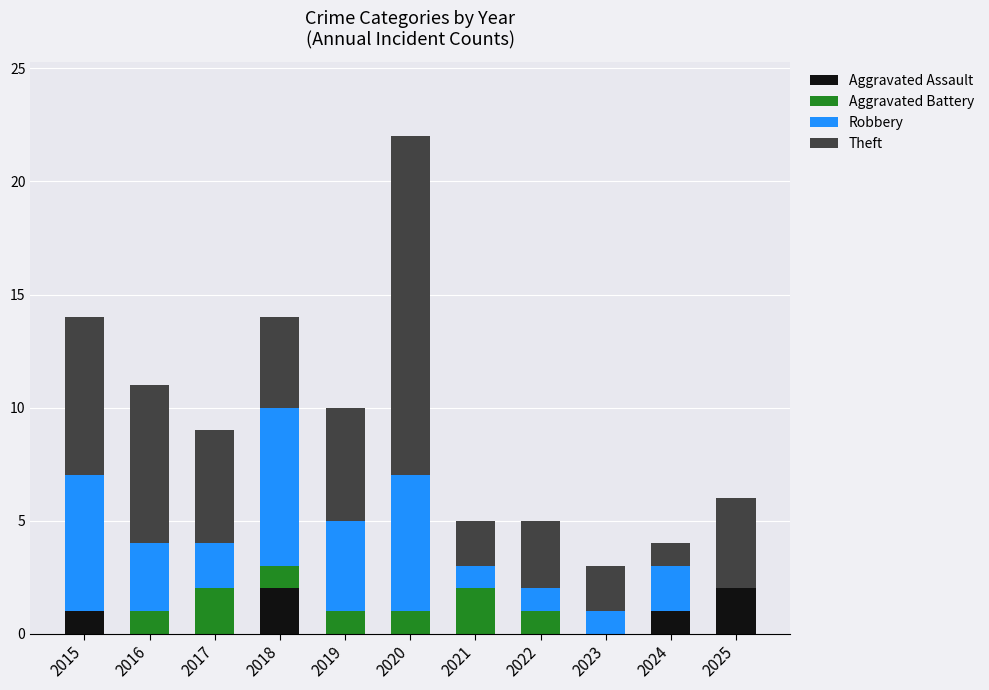

Is it true that Aggravated Assault equals 0 at 2016?

True